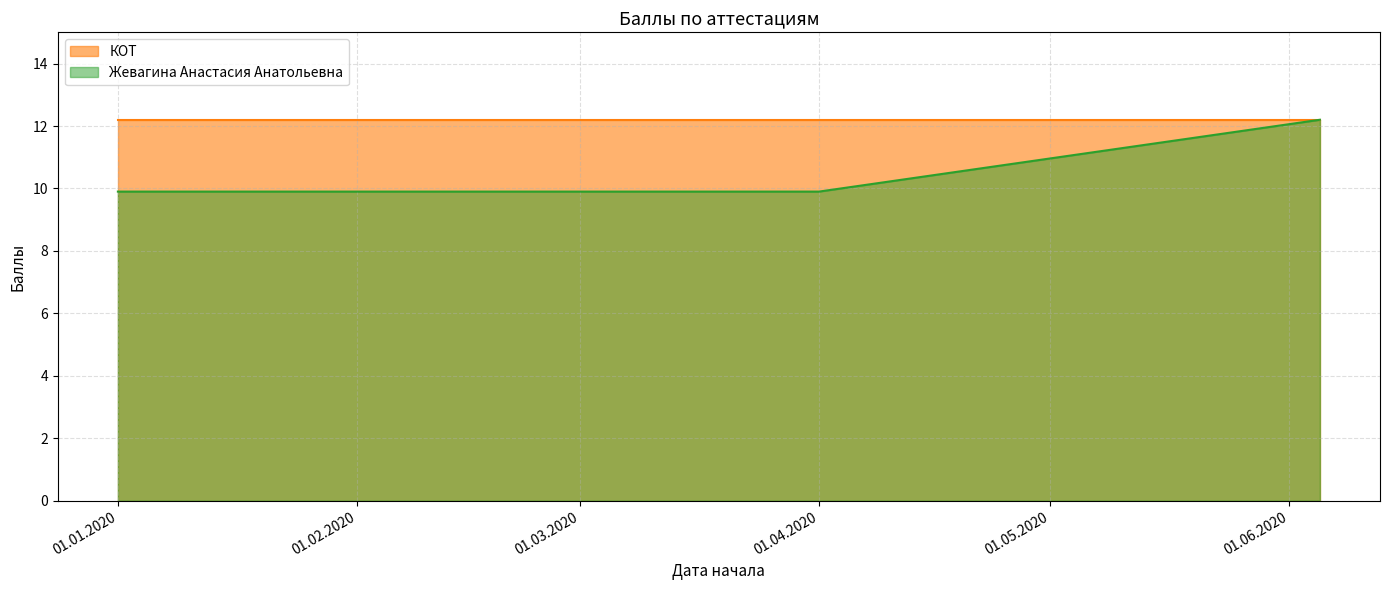

Between 01.01.2020 and 01.04.2020, which series saw the biggest shift?

Жевагина Анастасия Анатольевна